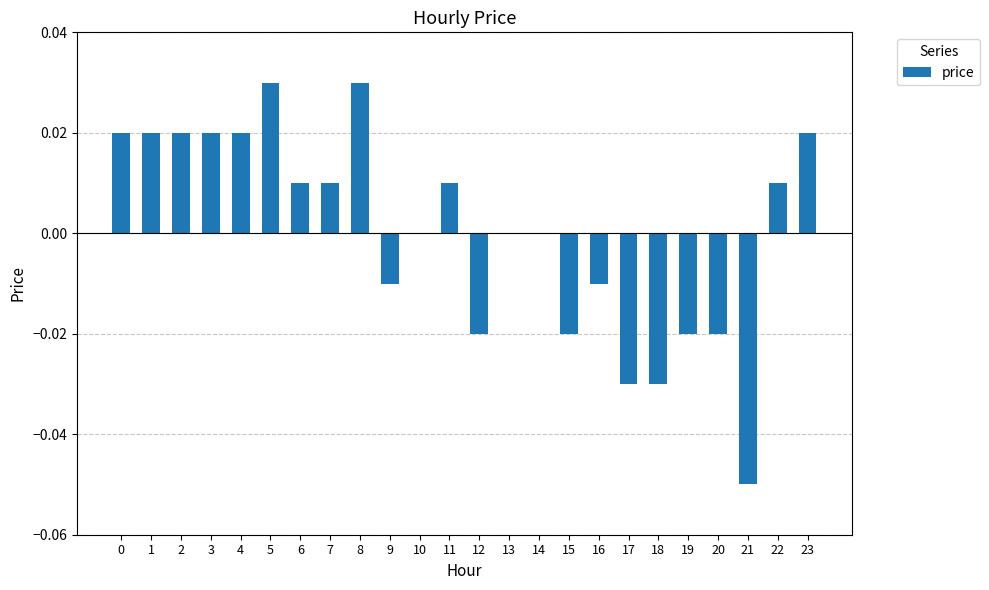

Is it true that the value at 0 is 0.0?

True